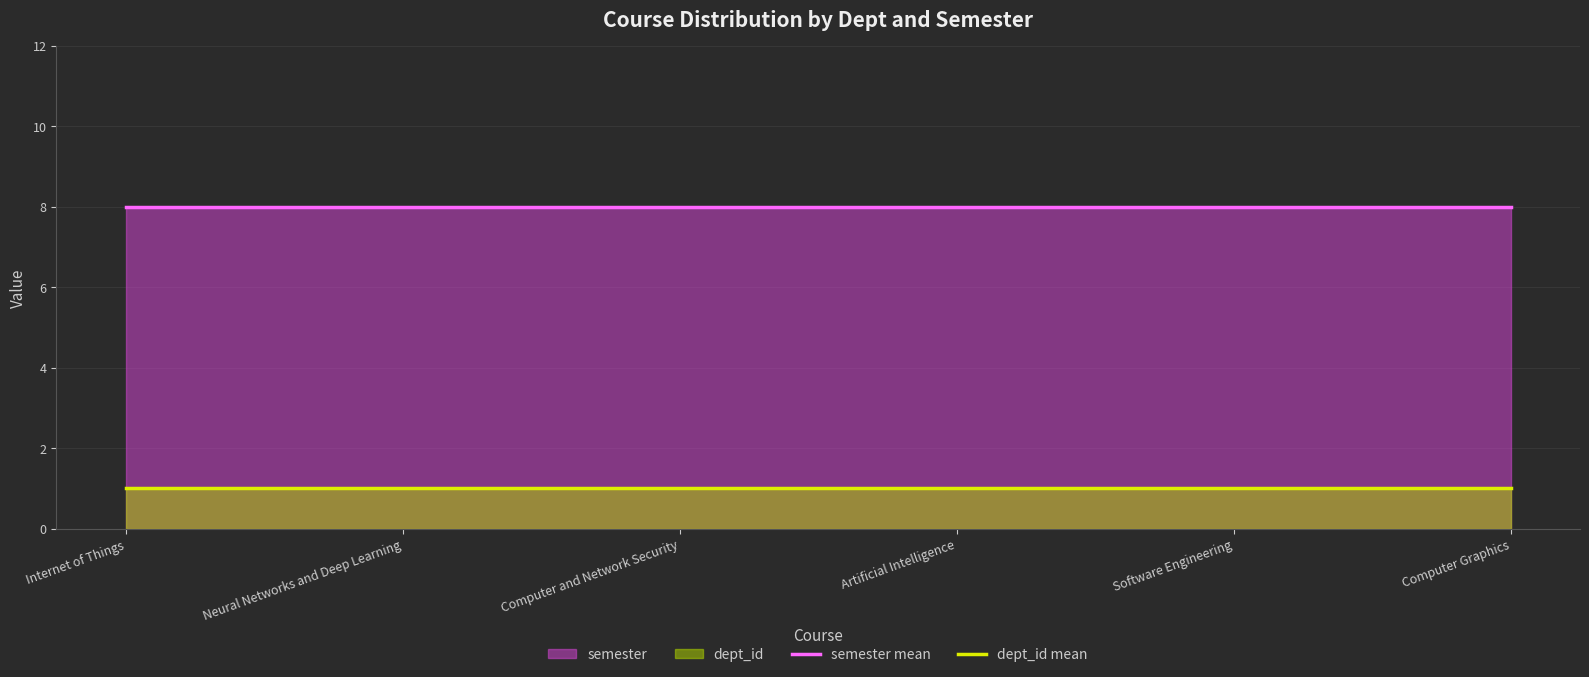

How many data points does each series have?

6